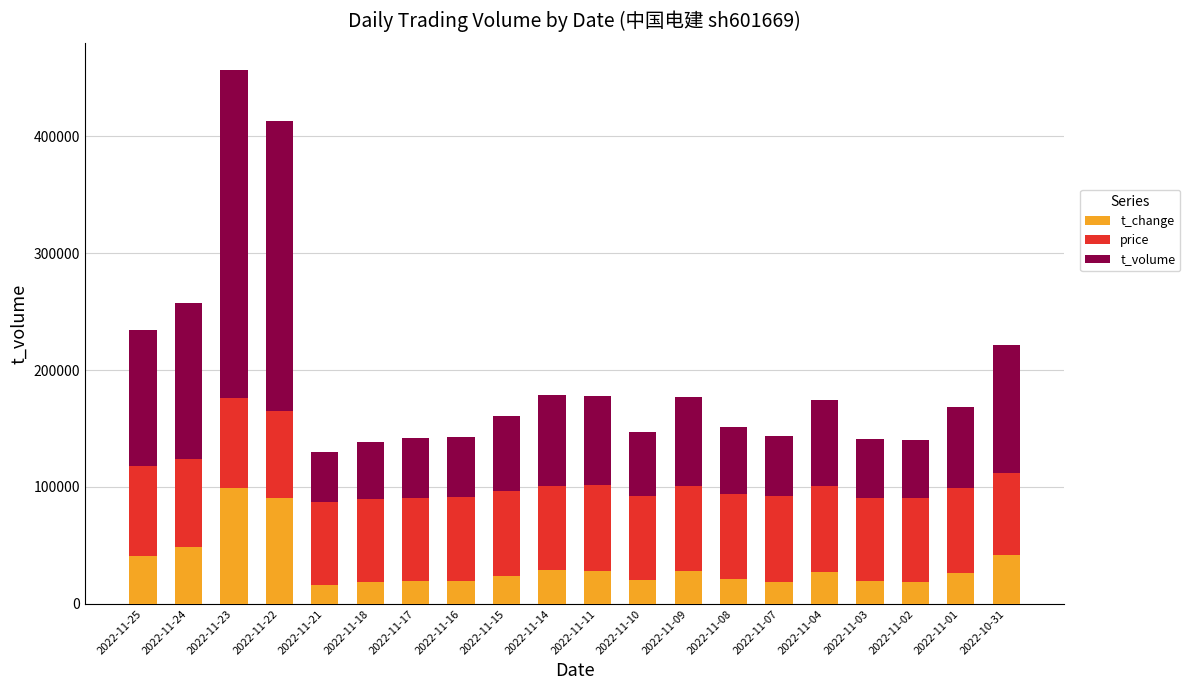

How many series are shown in this chart?

3